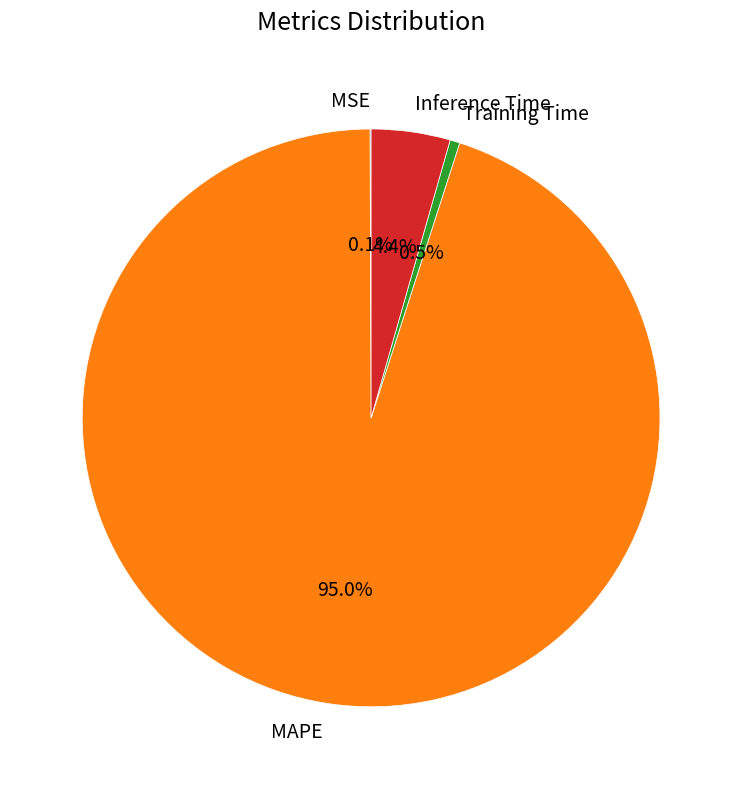

Which has a higher value, Inference Time or MAPE?

MAPE